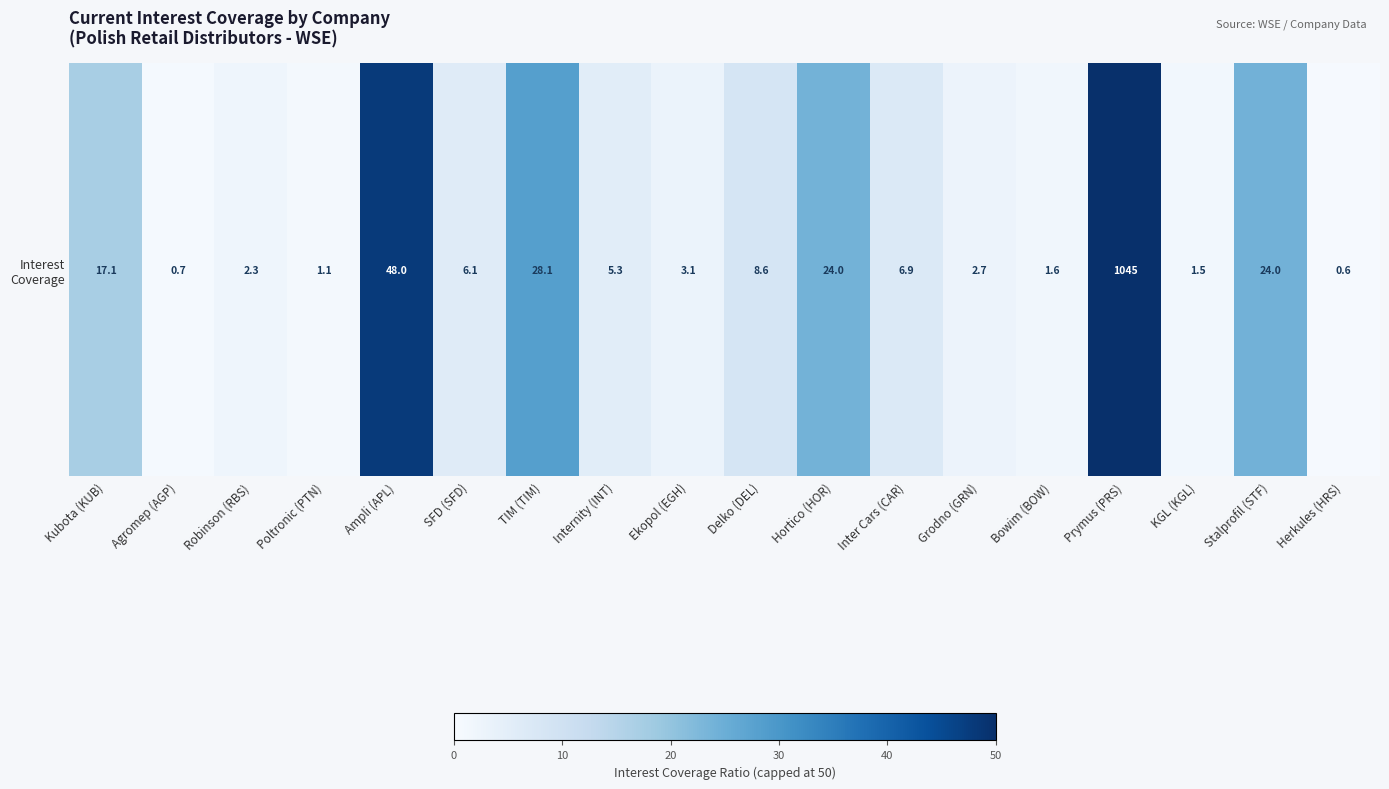

At which category does the chart reach its peak across all series?

Prymus (PRS)